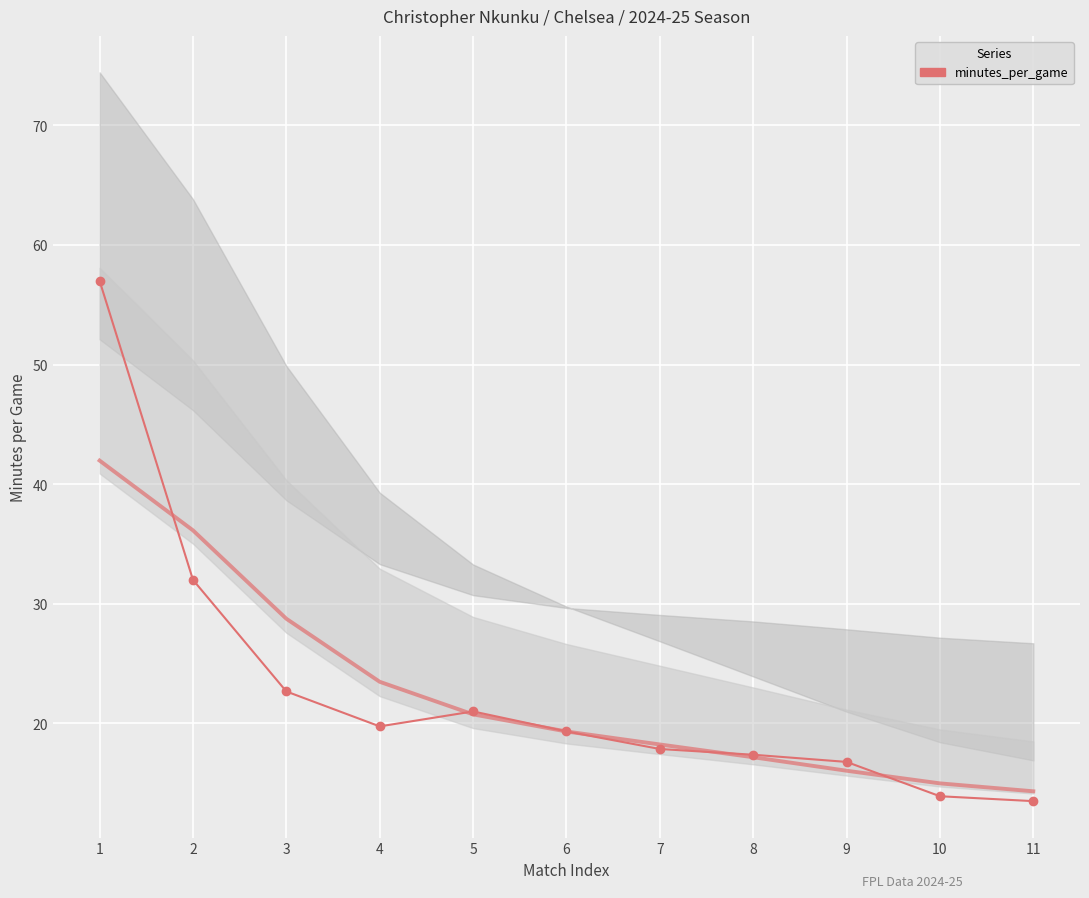

What is the greatest value displayed?

57.0